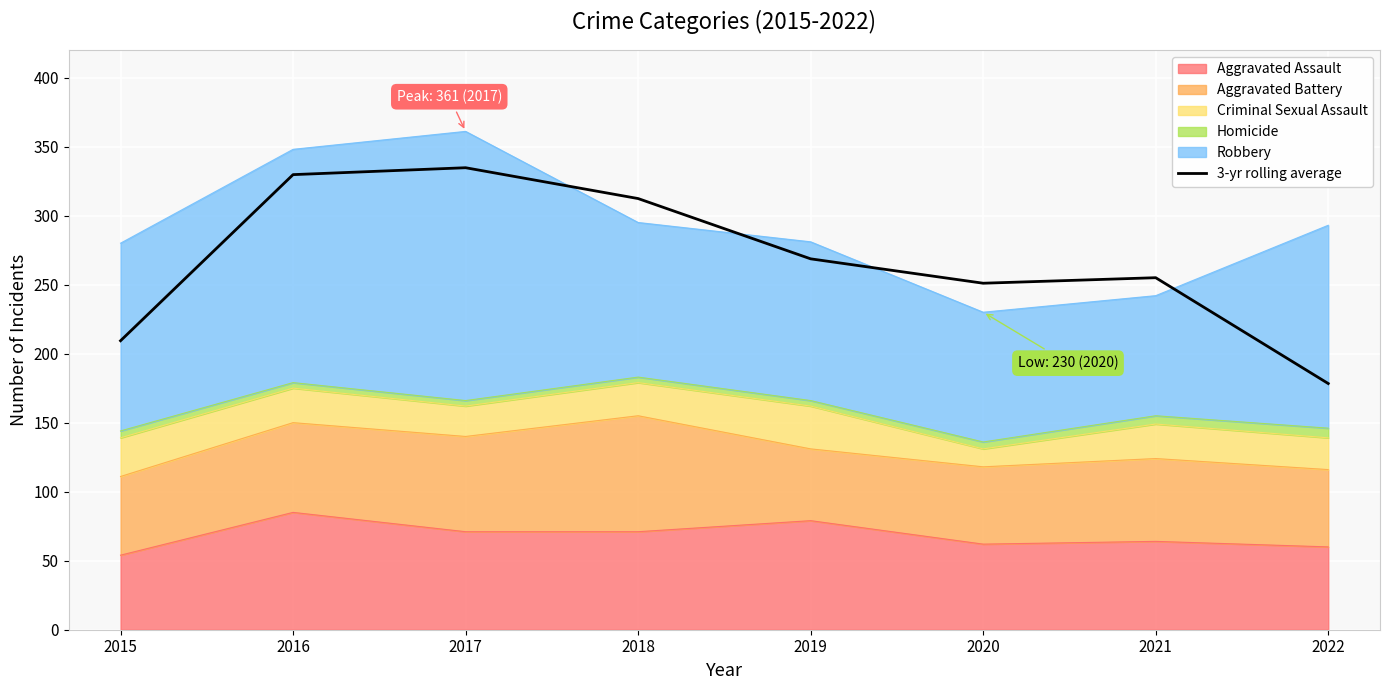

Reading left to right, list all the values displayed in this chart.

2015=209.3	2016=329.7	2017=334.7	2018=312.3	2019=268.7	2020=251.0	2021=255.0	2022=178.3